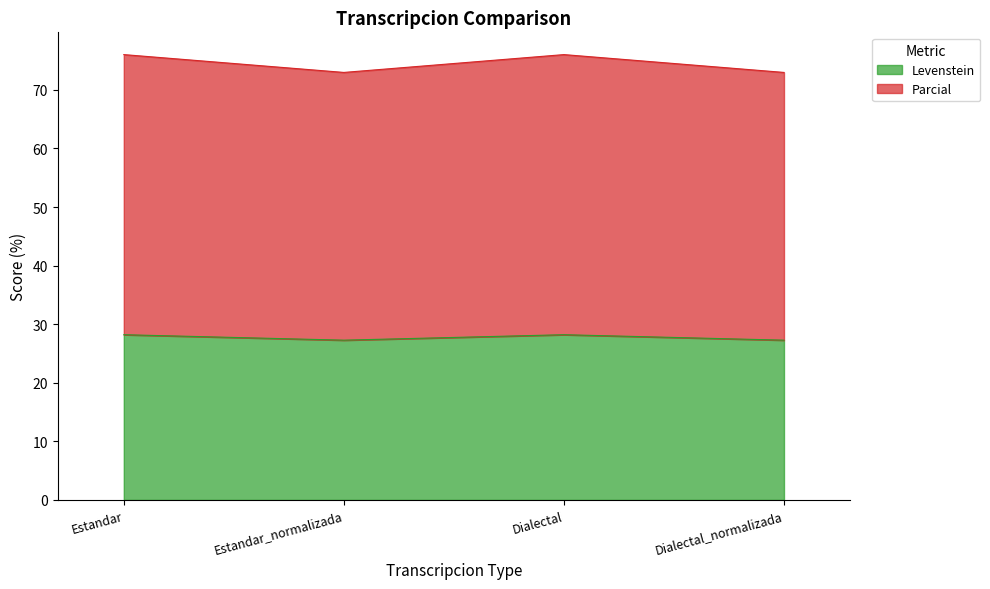

Which series has the largest range (max minus min)?

Parcial